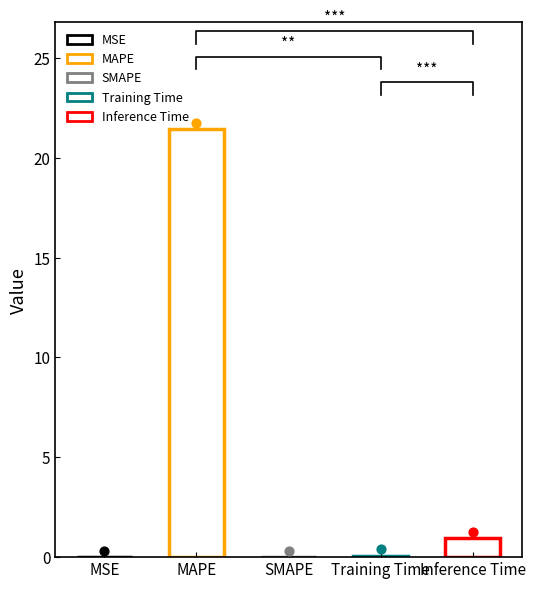

What is the change in value from SMAPE to Training Time?

+0.1